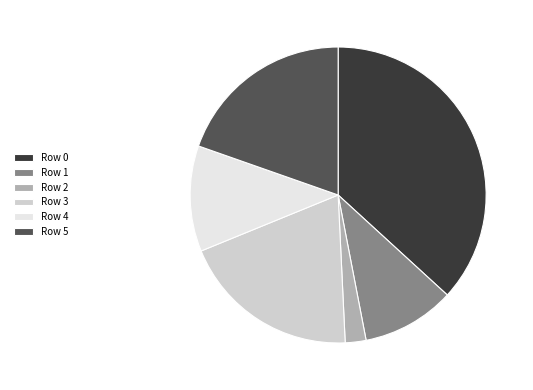

Which has a higher value, Row 4 or Row 5?

Row 5